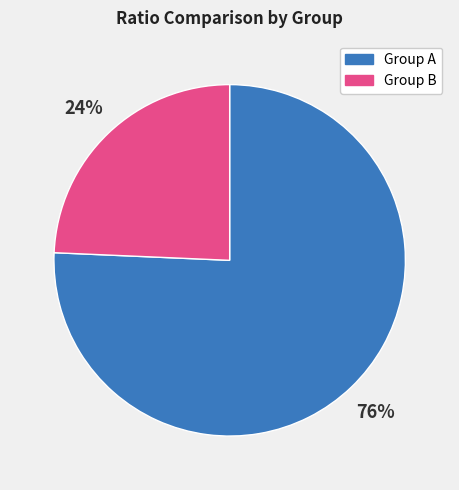

Do Group B and Group A together represent more than half of the pie?

Yes